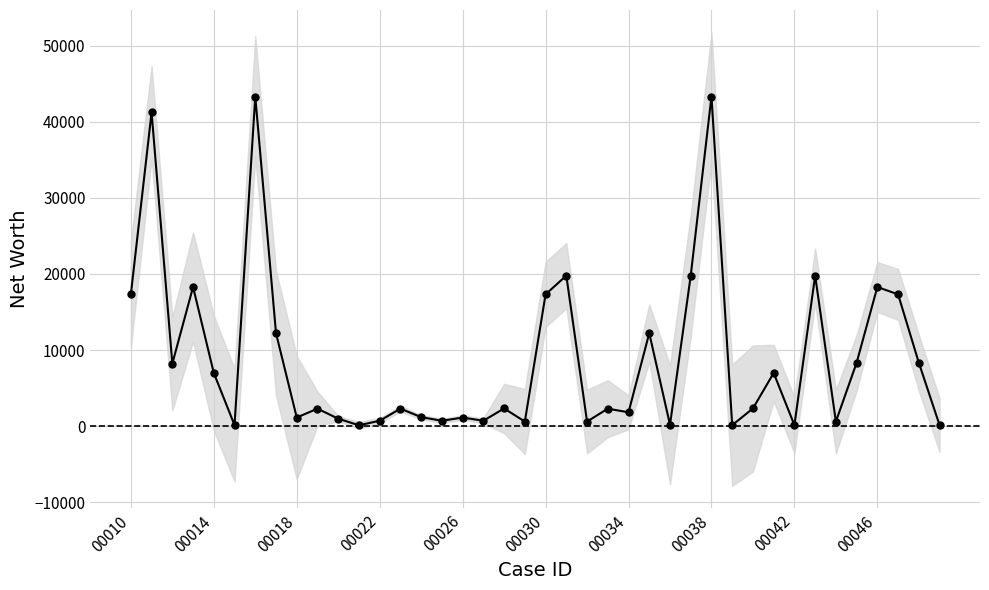

The value at 38 is 5523. True or false?

False